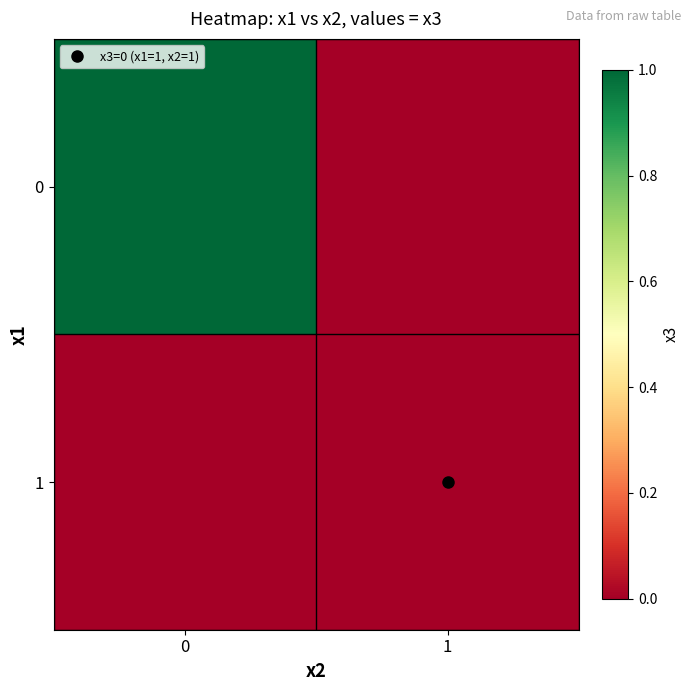

Reading left to right, what are all the values shown in this chart?

0: 0=1	1=0
1: 0=0	1=0